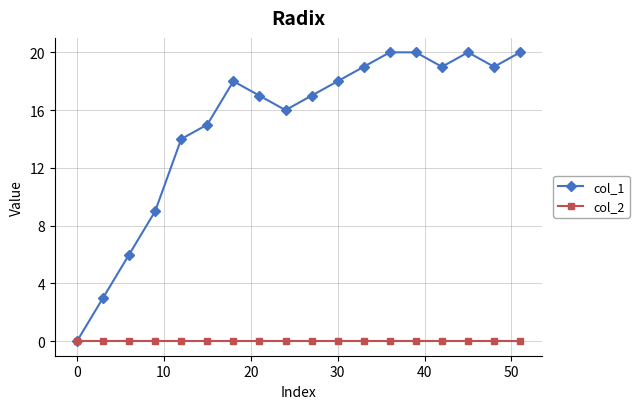

Which series has the largest total across all categories?

col_1